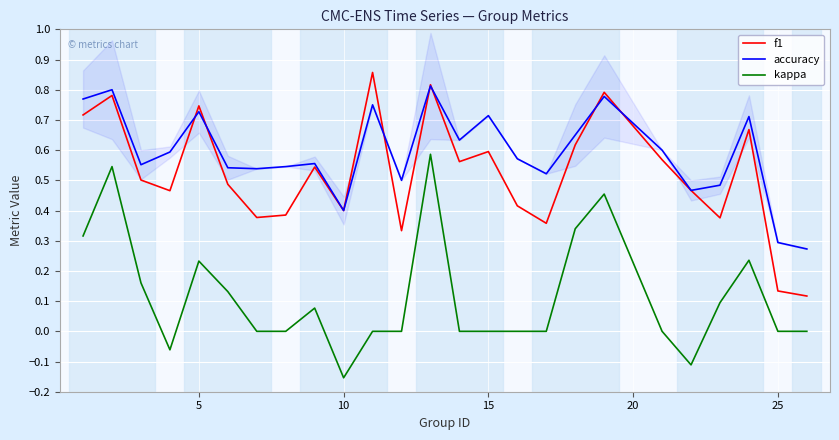

True or false: accuracy has a value of 0.3 at 25.

True